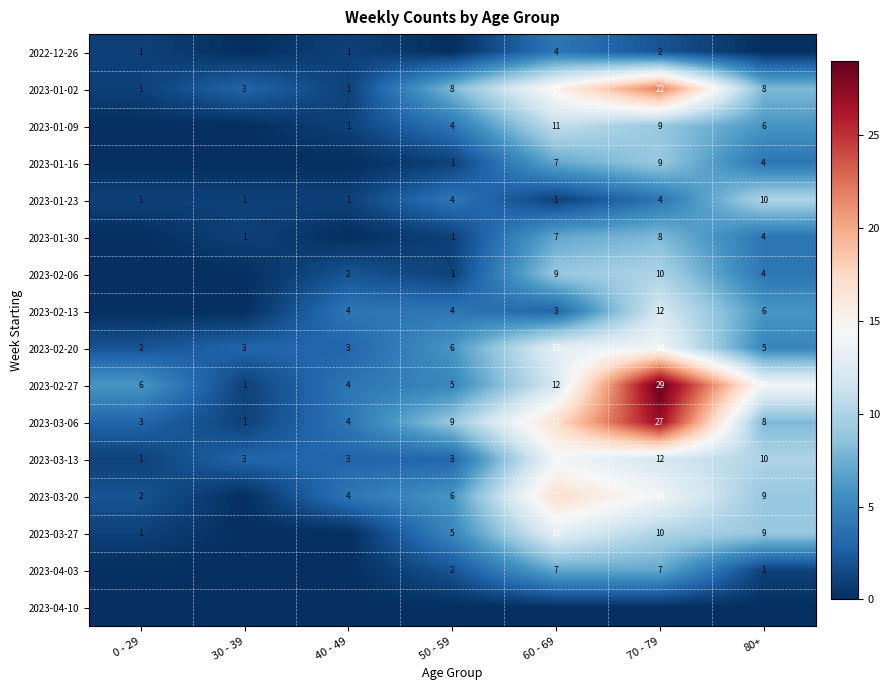

The value of 2023-02-13 at 80+ is 10. True or false?

False